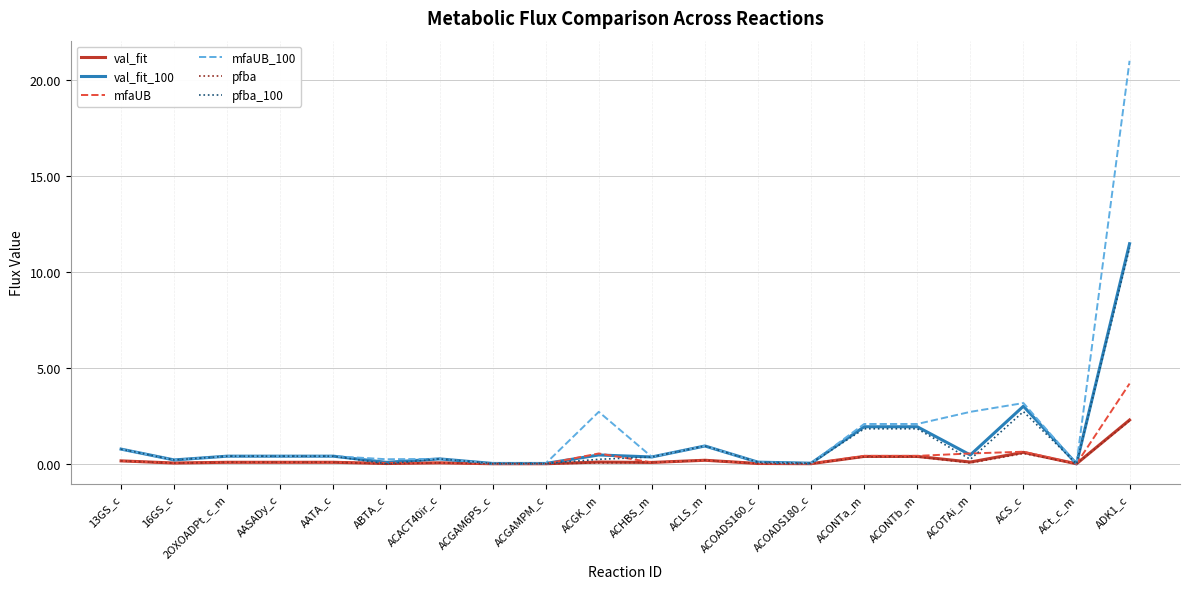

What is the sum of the mfaUB values at AATA_c and 13GS_c?

0.2